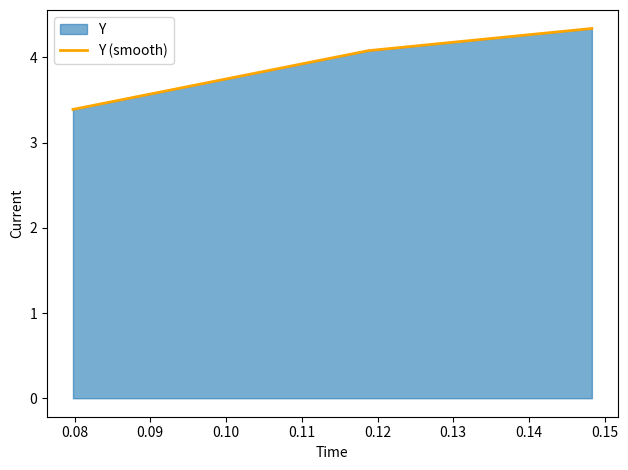

What is the average value?

3.9